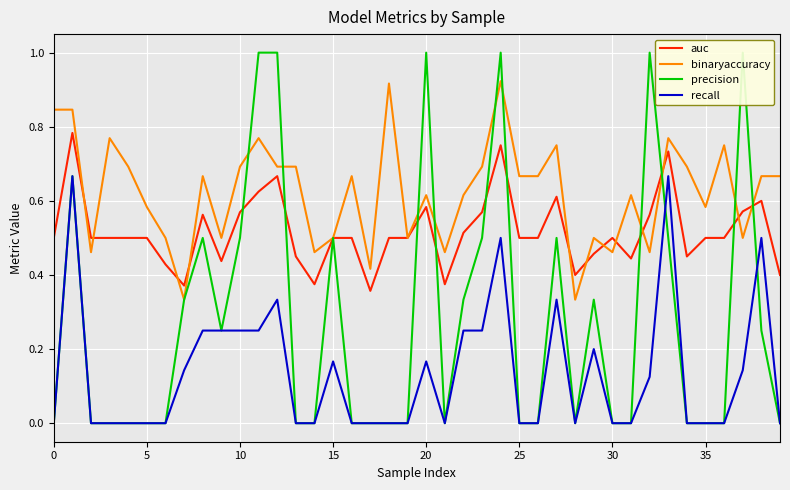

True or false: recall and binaryaccuracy cross at least once.

False